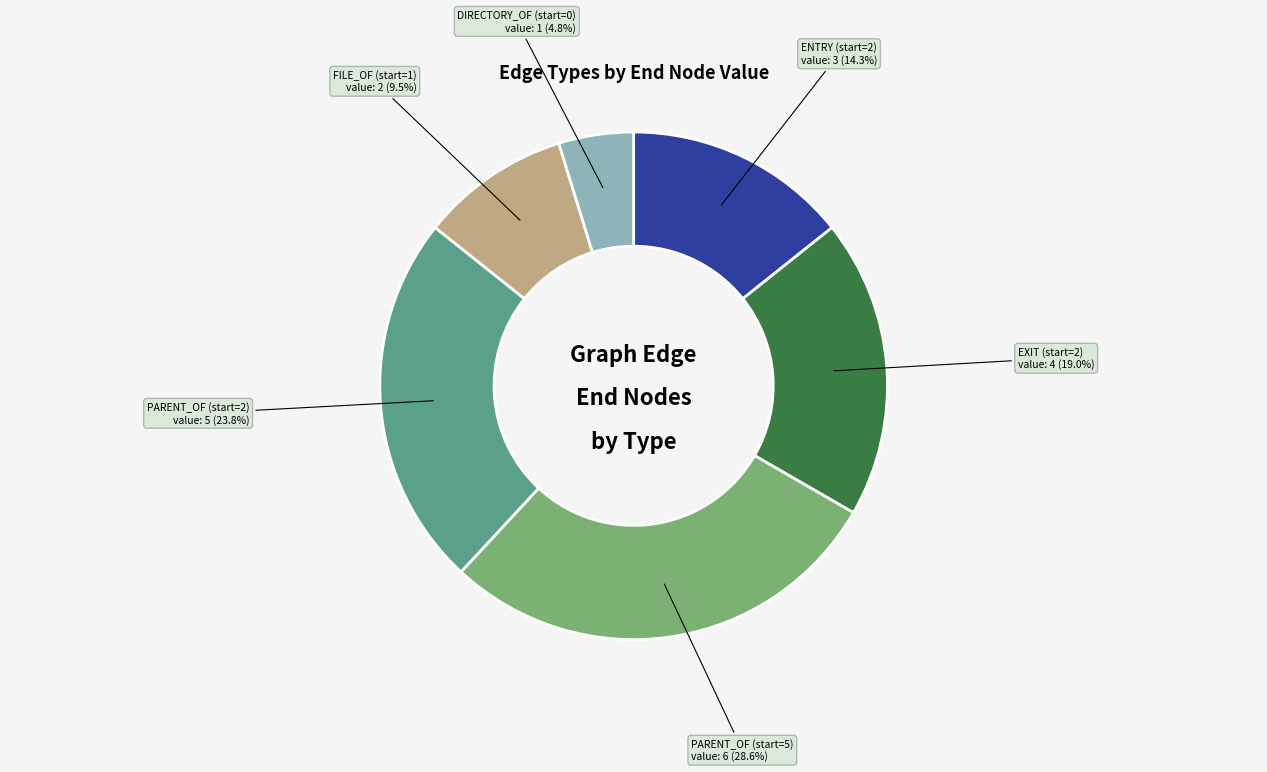

Do PARENT_OF (start=2) and PARENT_OF (start=5) together represent more than half of the pie?

Yes